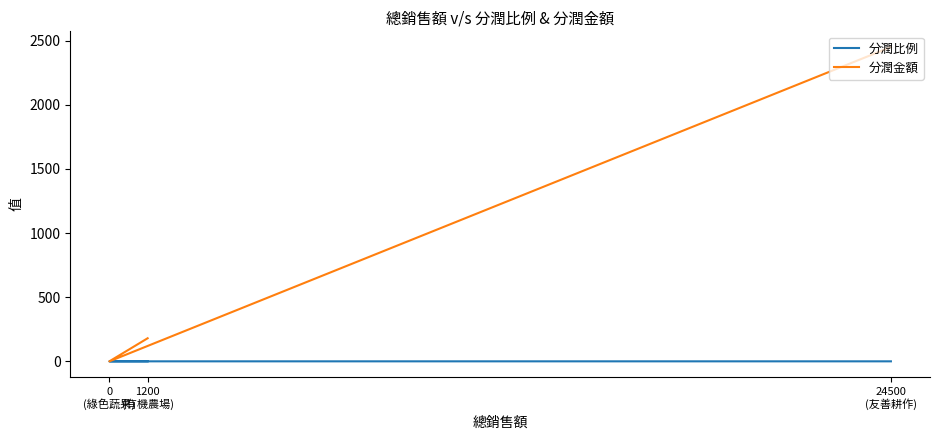

Which series has the largest total across all categories?

分潤金額